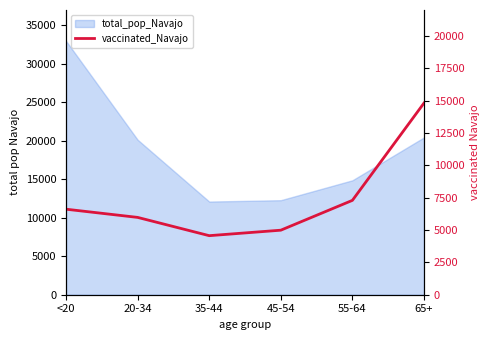

Reading left to right, what are all the values shown in this chart?

<20=6608	20-34=5975	35-44=4563	45-54=4986	55-64=7291	65+=14808